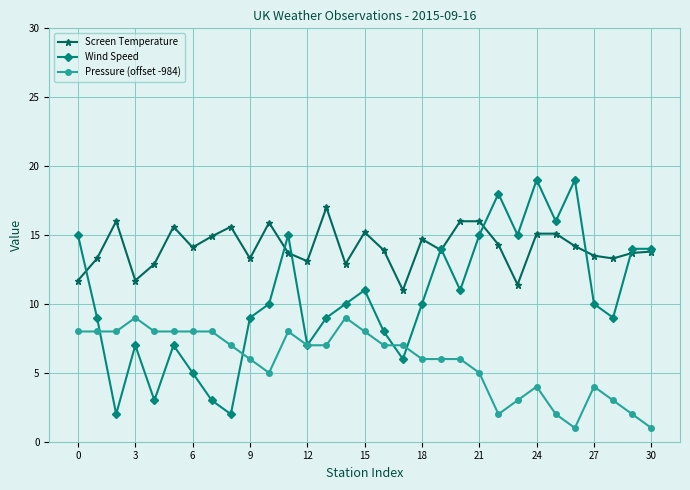

Which series has the largest total across all categories?

Screen Temperature